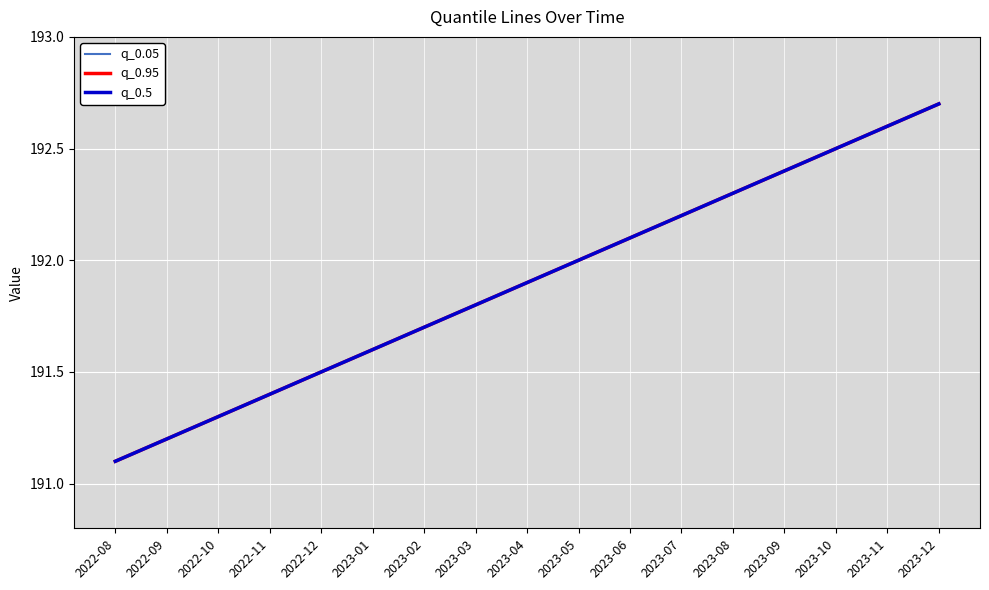

True or false: q_0.5 has more than 0 points higher than both neighbors.

False